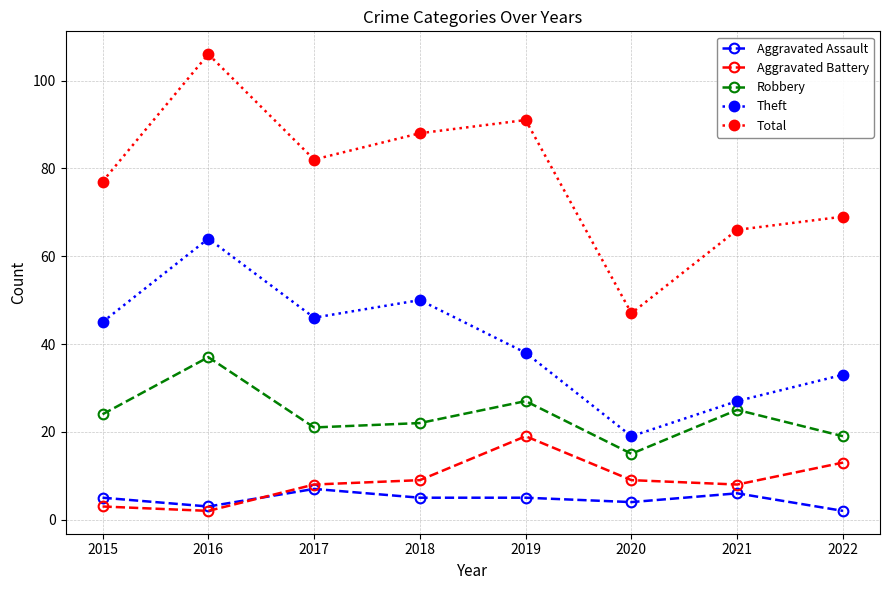

At which label is Theft closest to 41?

2019